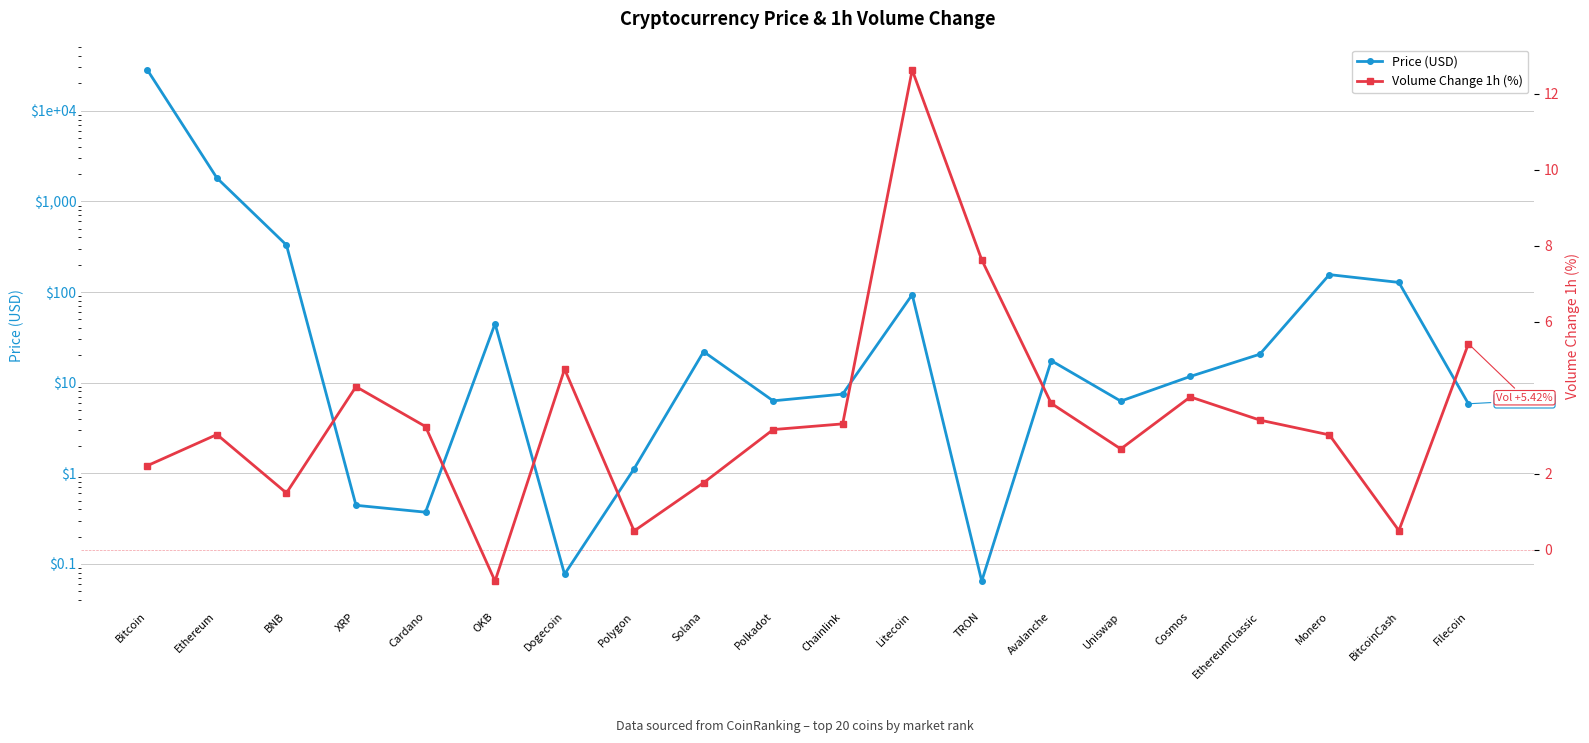

Rank the categories by Volume Change 1h (%) value from highest to lowest.

Litecoin, TRON, Filecoin, Dogecoin, XRP, Cosmos, Avalanche, EthereumClassic, Chainlink, Cardano, Polkadot, Ethereum, Monero, Uniswap, Bitcoin, Solana, BNB, BitcoinCash, Polygon, OKB